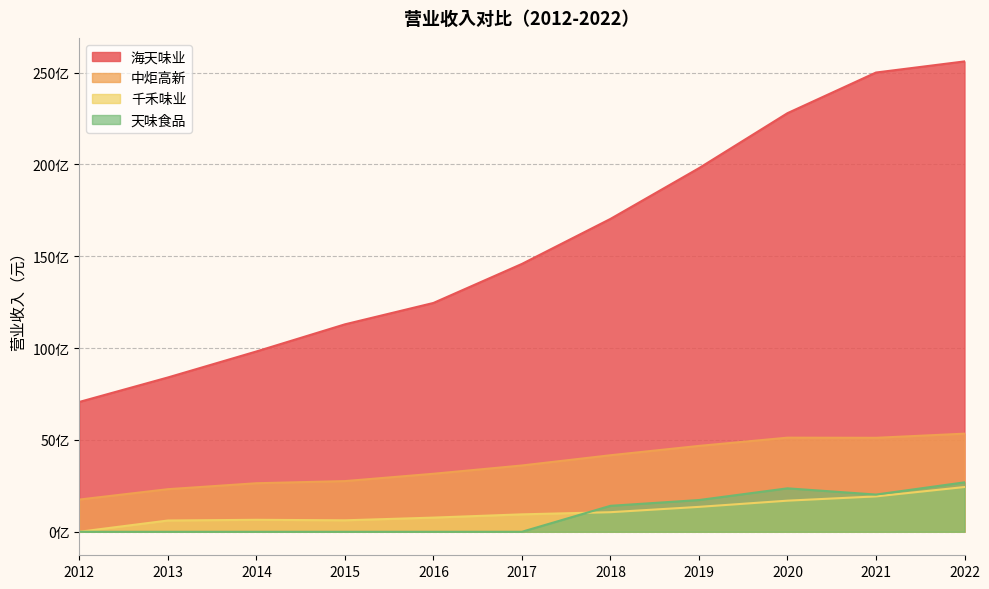

True or false: 千禾味业 has a value of 2737793242.4 at 2021.

False